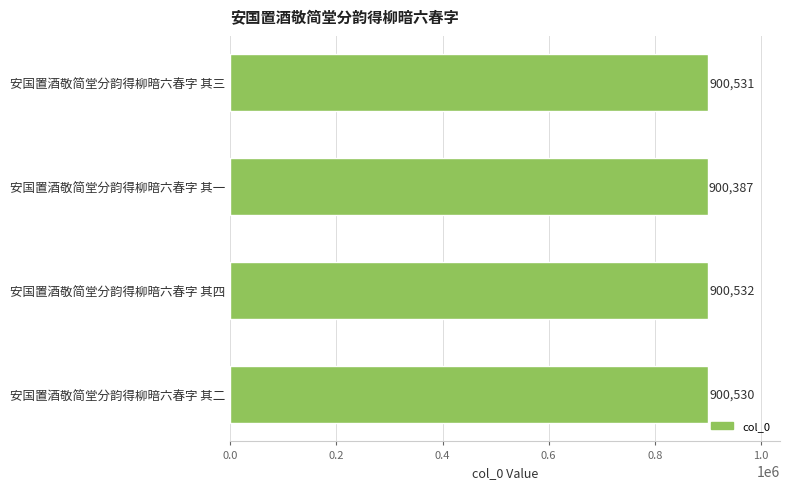

Are the bars horizontal?

Yes